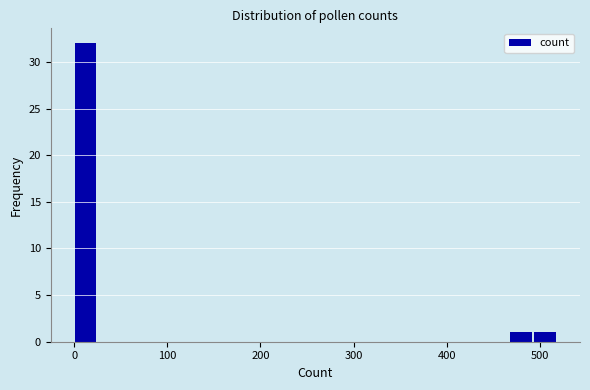

Around what value on the x-axis is the tallest bar? Give the approximate position of its centre, as read against the axis.

10